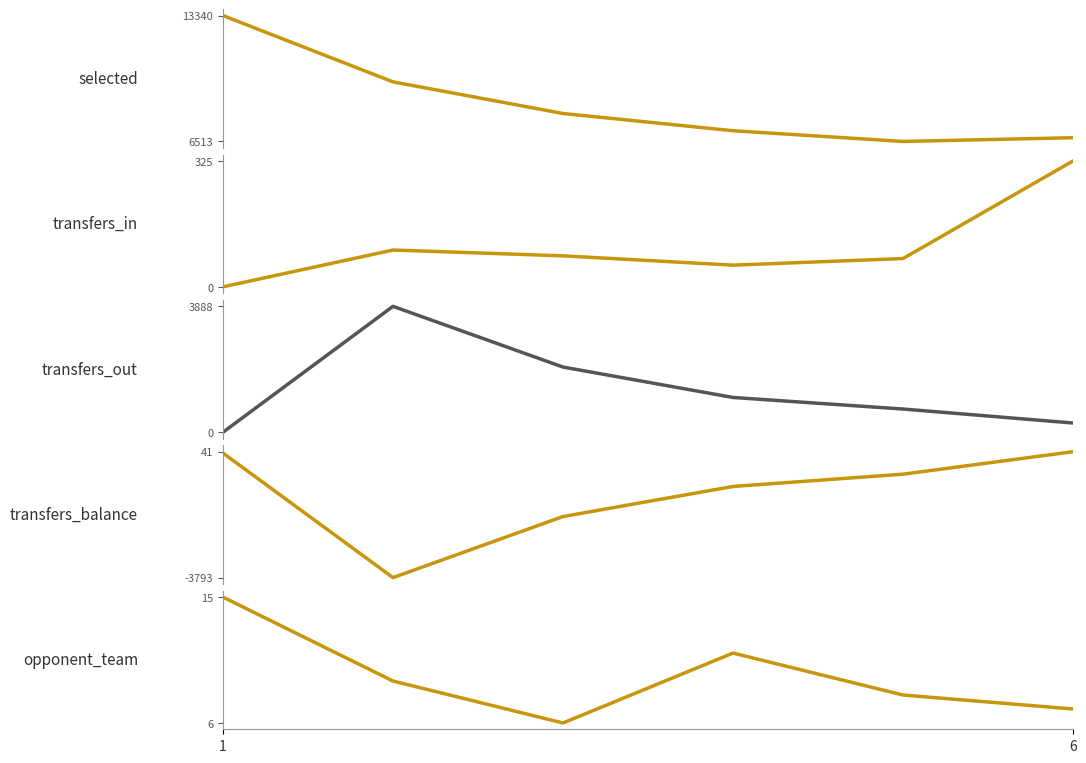

What is the value of the opponent_team point at the 4th from the left?

11